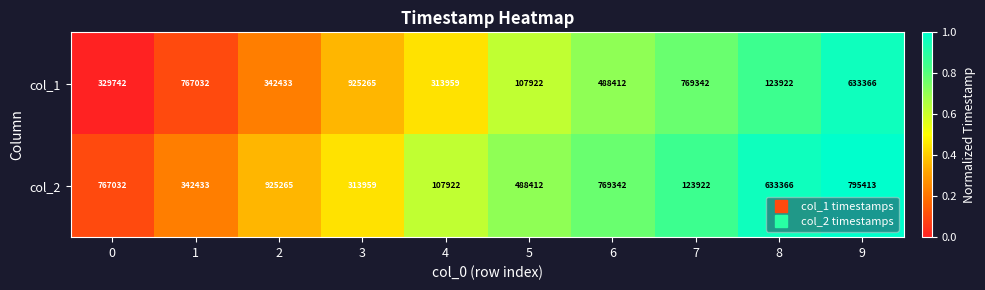

The col_1 series shows 1024370 at 9. True or false?

False